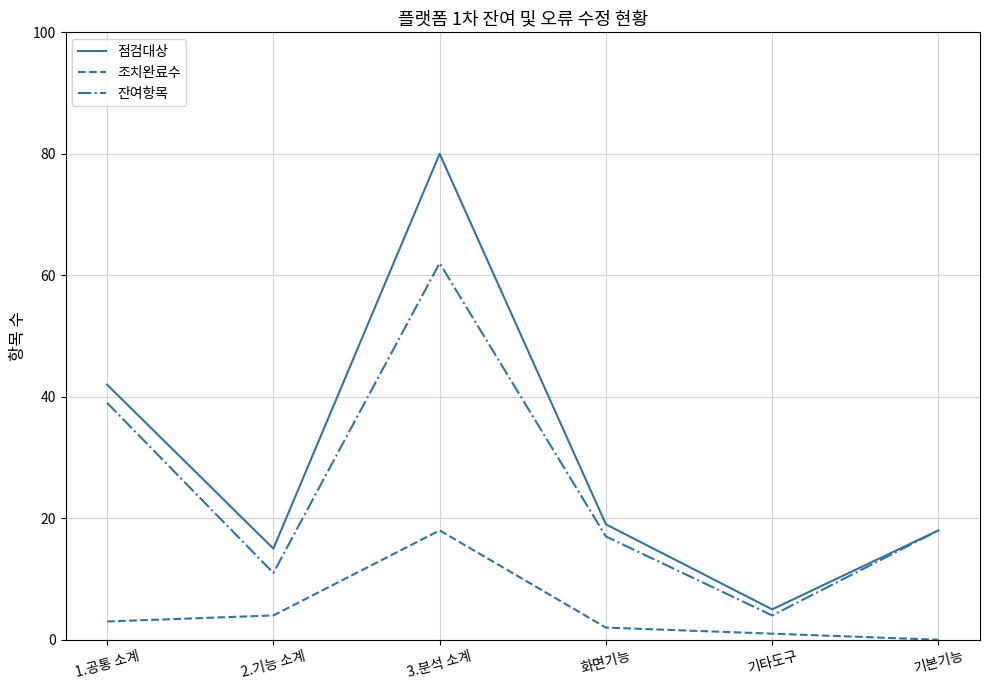

Reading left to right, transcribe all the data shown in this chart.

점검대상: 1.공통 소계=42	2.기능 소계=15	3.분석 소계=80	화면기능=19	기타도구=5	기본기능=18
조치완료수: 1.공통 소계=3	2.기능 소계=4	3.분석 소계=18	화면기능=2	기타도구=1	기본기능=0
잔여항목: 1.공통 소계=39	2.기능 소계=11	3.분석 소계=62	화면기능=17	기타도구=4	기본기능=18